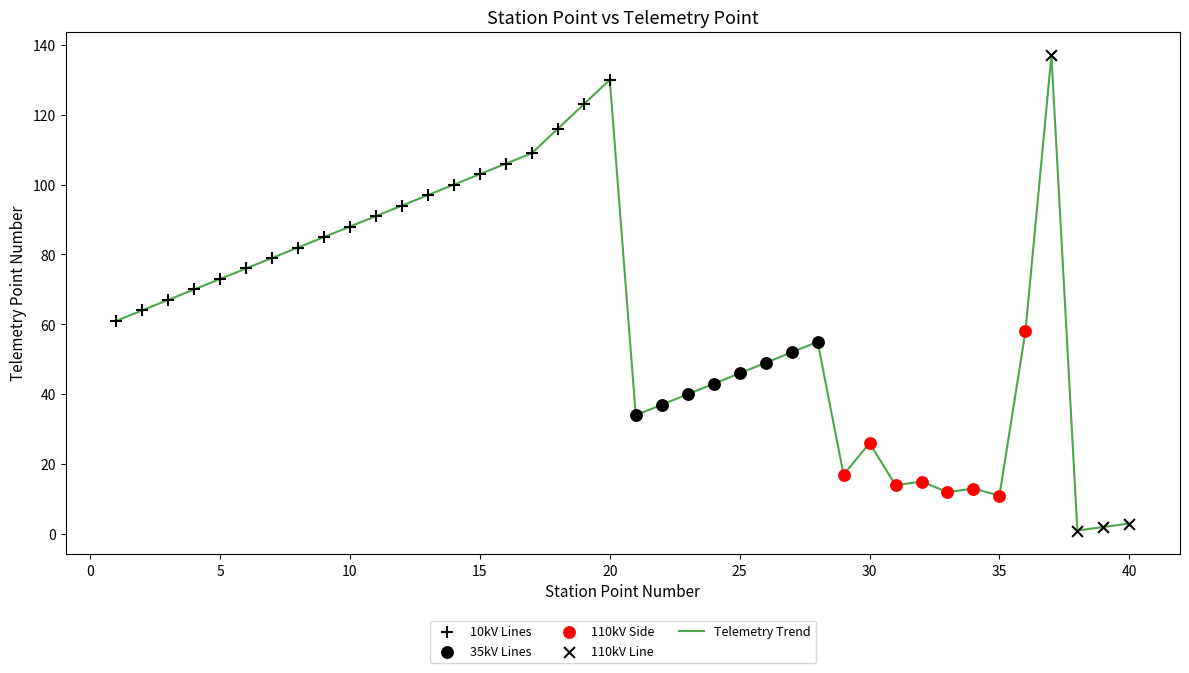

What is the difference between the maximum and minimum values?

136